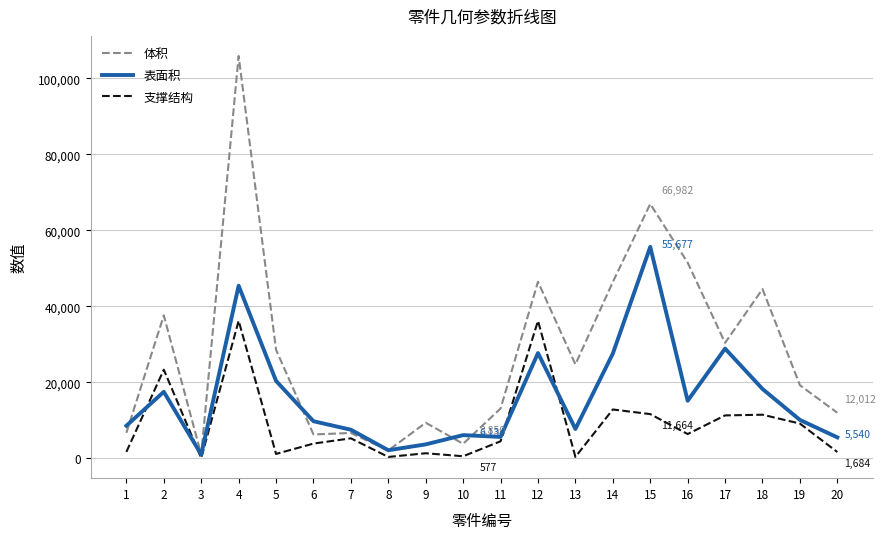

What are all the series names shown in the legend?

体积, 表面积, 支撑结构